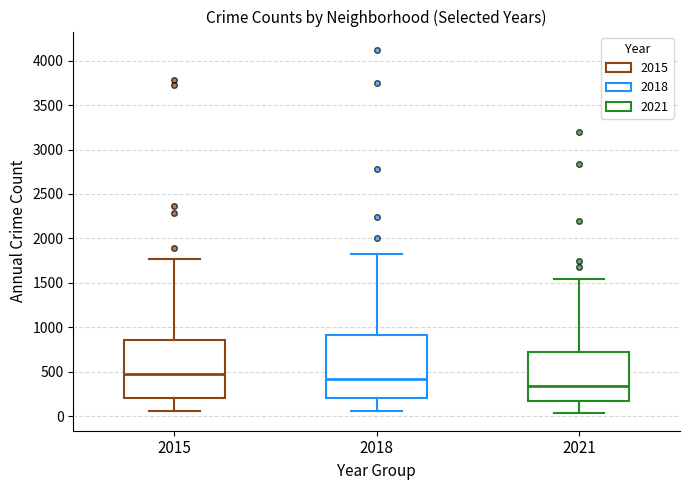

Which box's median line is the highest?

2015